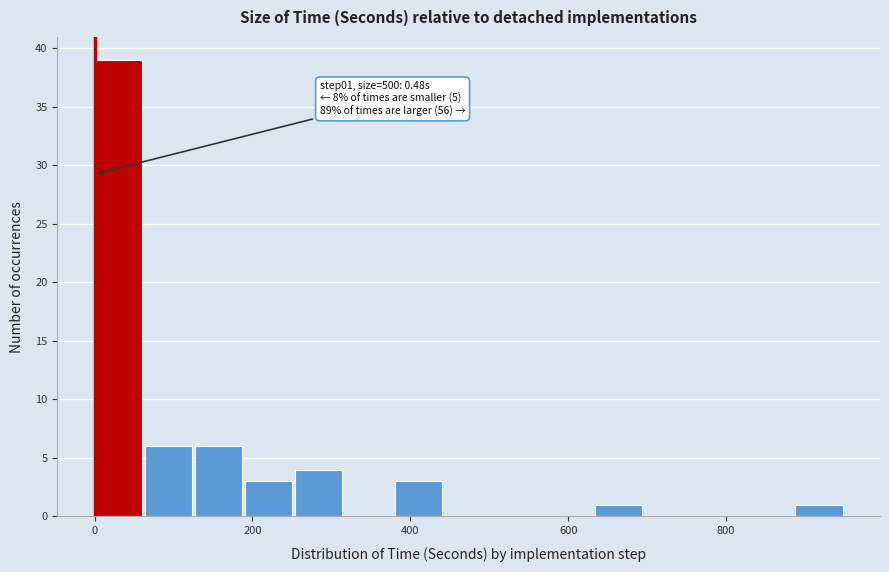

Read against the x-axis, roughly where is the centre of the tallest bar?

40